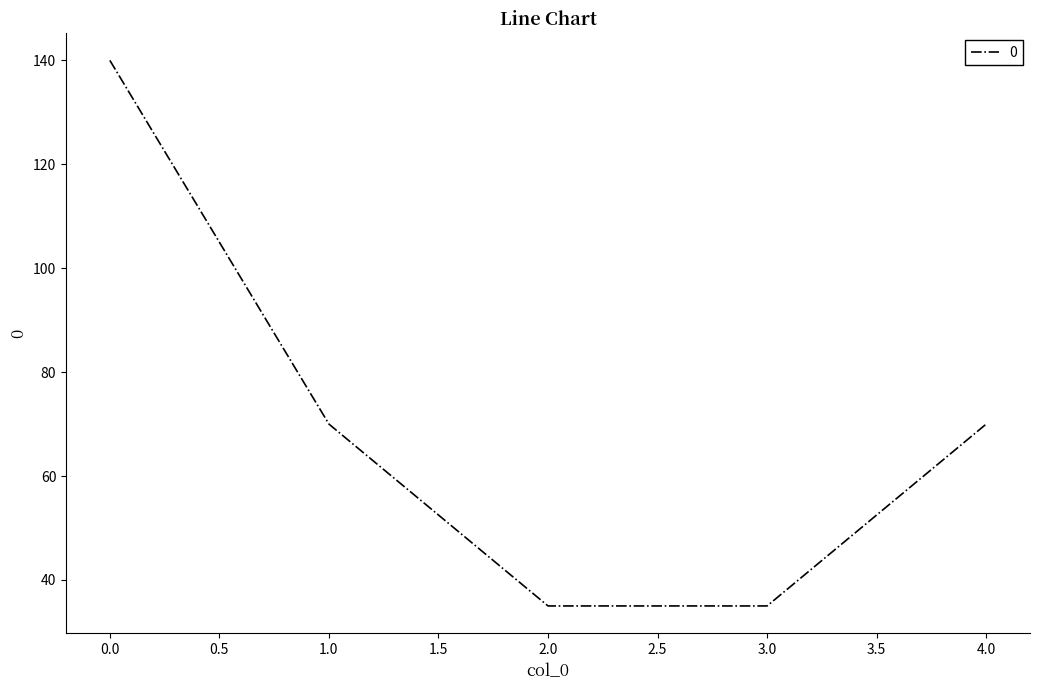

Is it true that the value at 4.0 is 47?

False